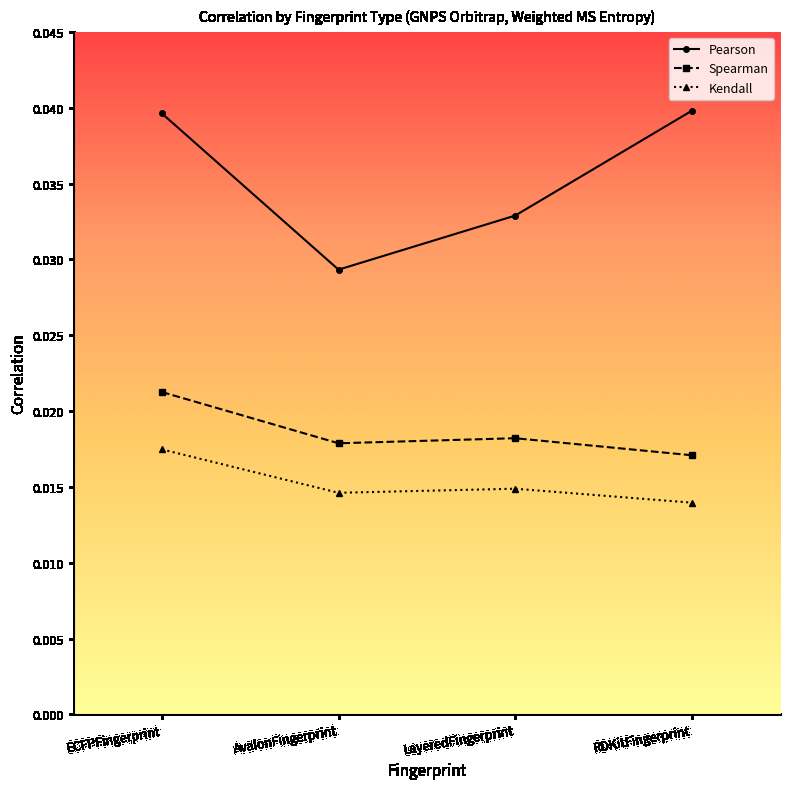

What is the label of the 4th point from the right?

ECFPFingerprint